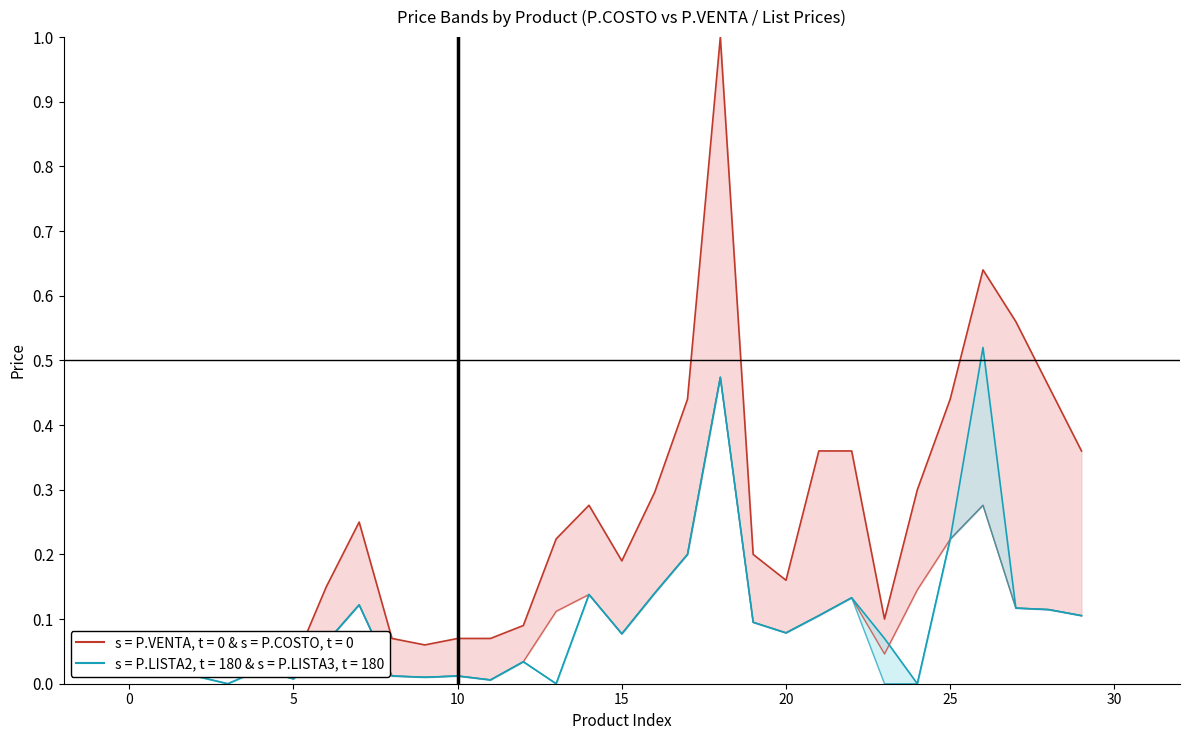

Where is P.COSTO (normalized) nearest to the value 0?

11